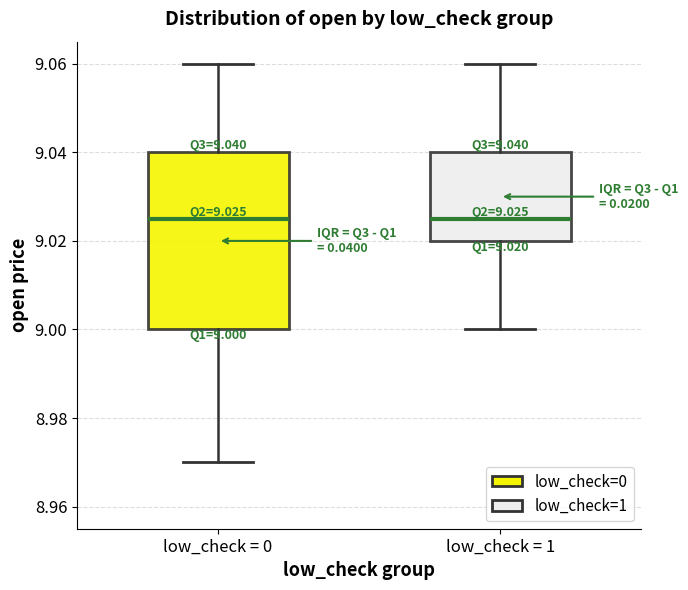

Comparing the boxes themselves (not the whiskers), which one is the tallest?

low_check = 0